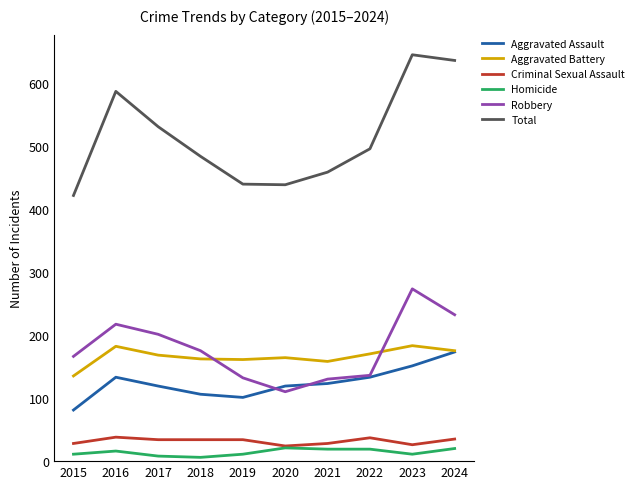

True or false: Aggravated Battery and Homicide intersect in this chart.

False